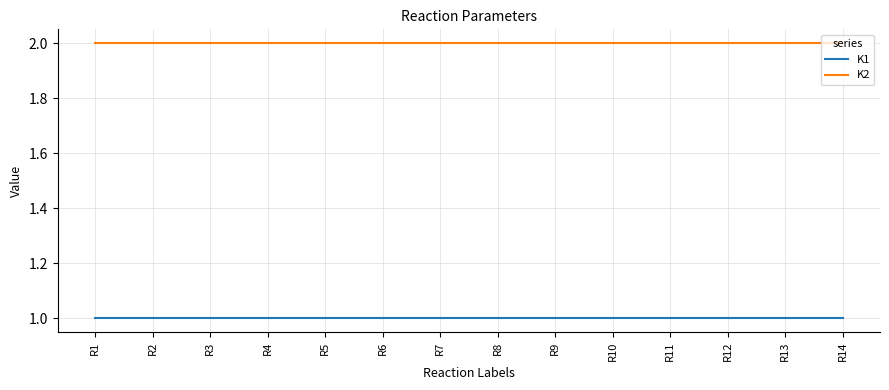

True or false: K2 and K1 cross at least once.

False